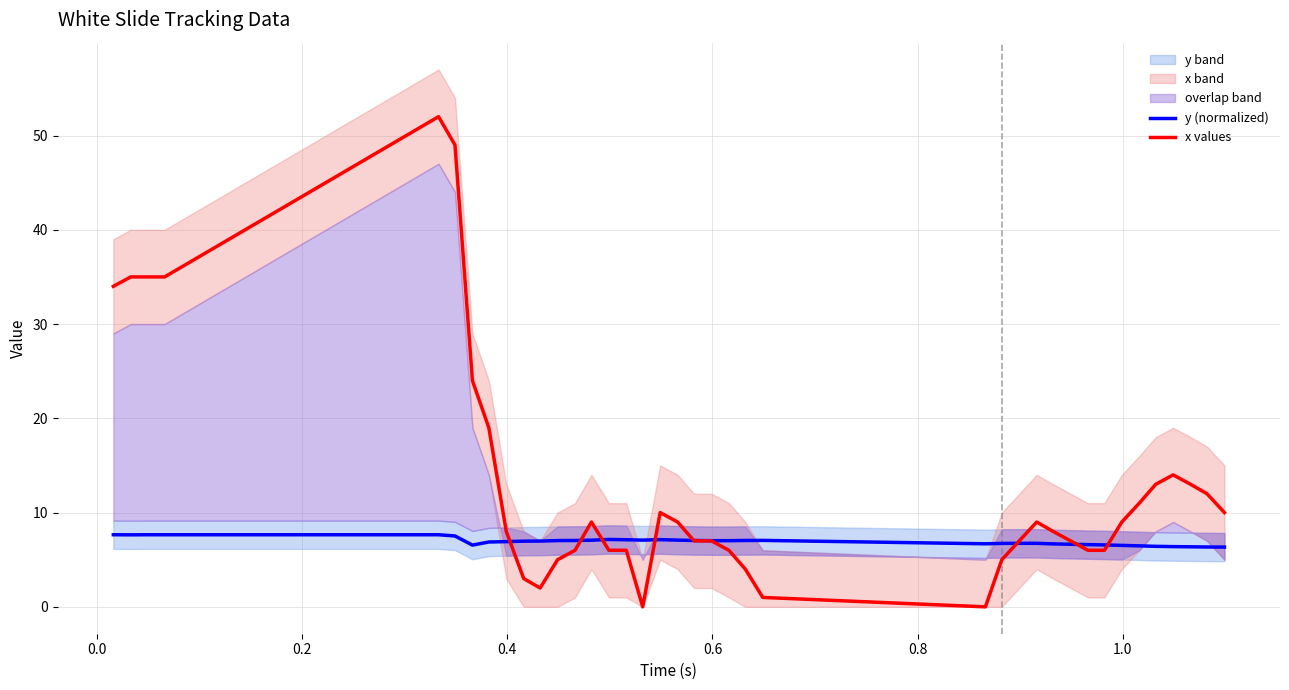

How many lines are shown in the chart?

2